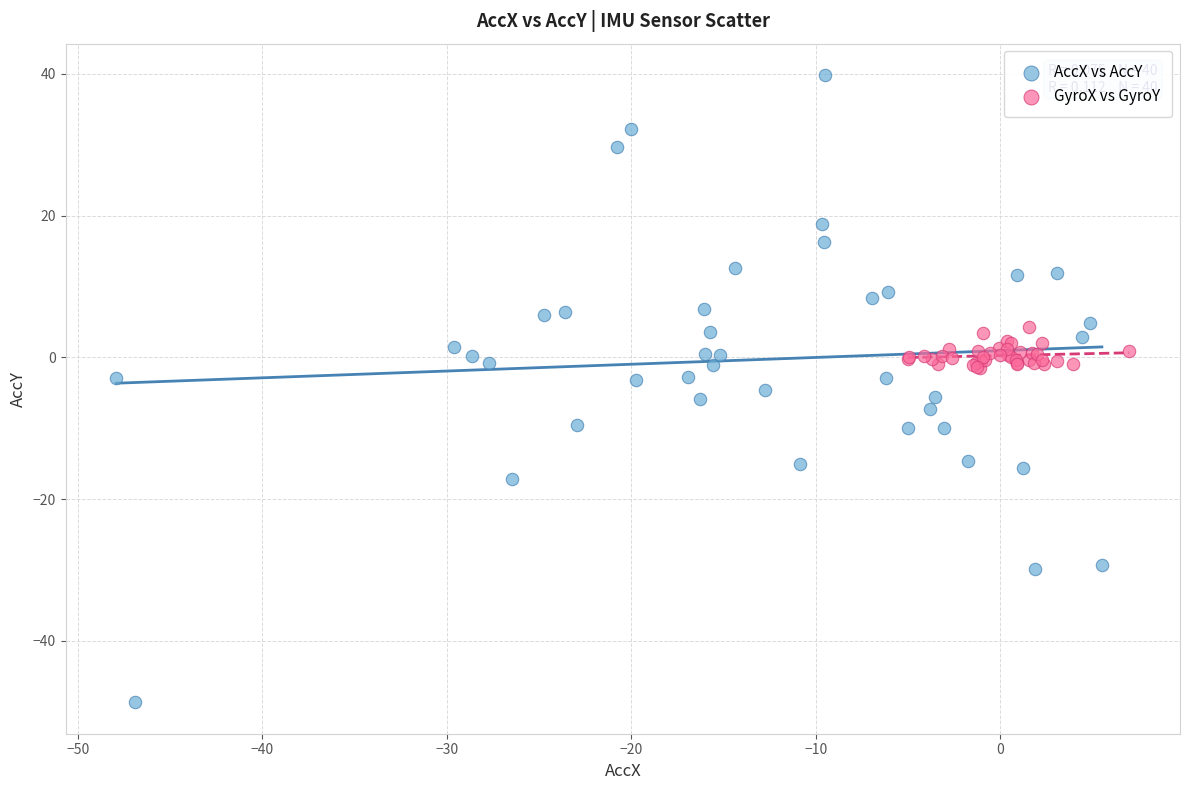

Which series reaches the maximum Y coordinate?

AccX vs AccY